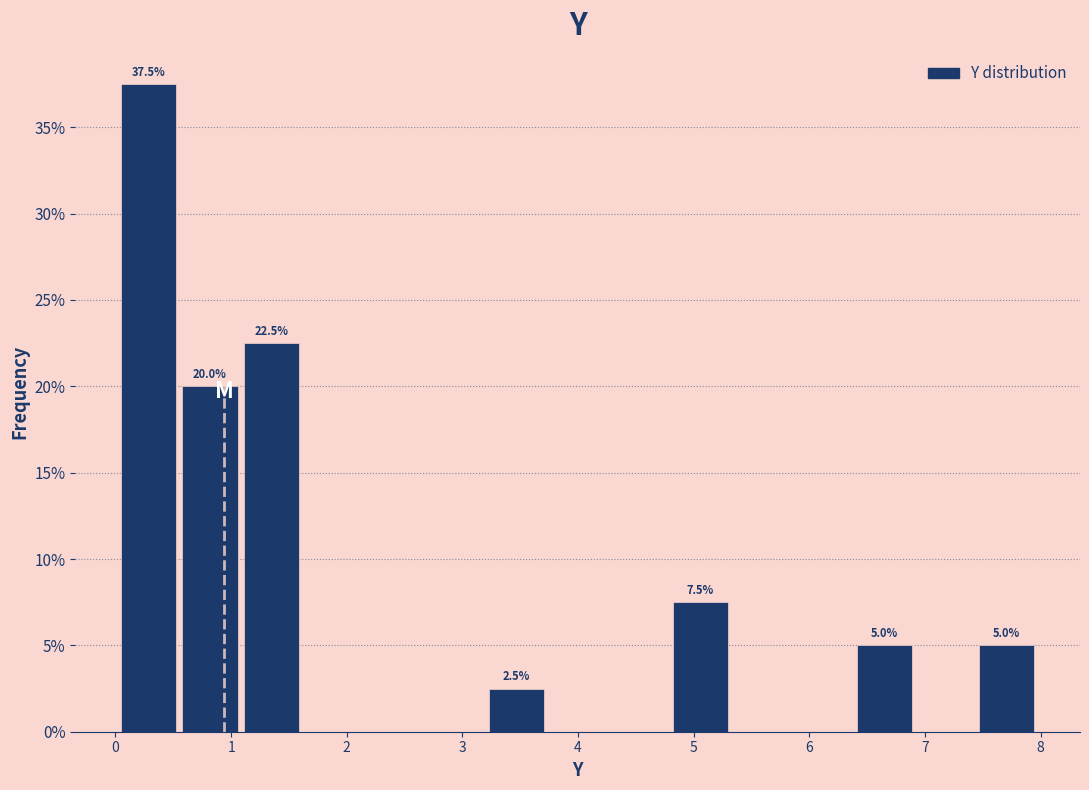

Over which range of the x-axis is the bar tallest?

0.0 to 0.6